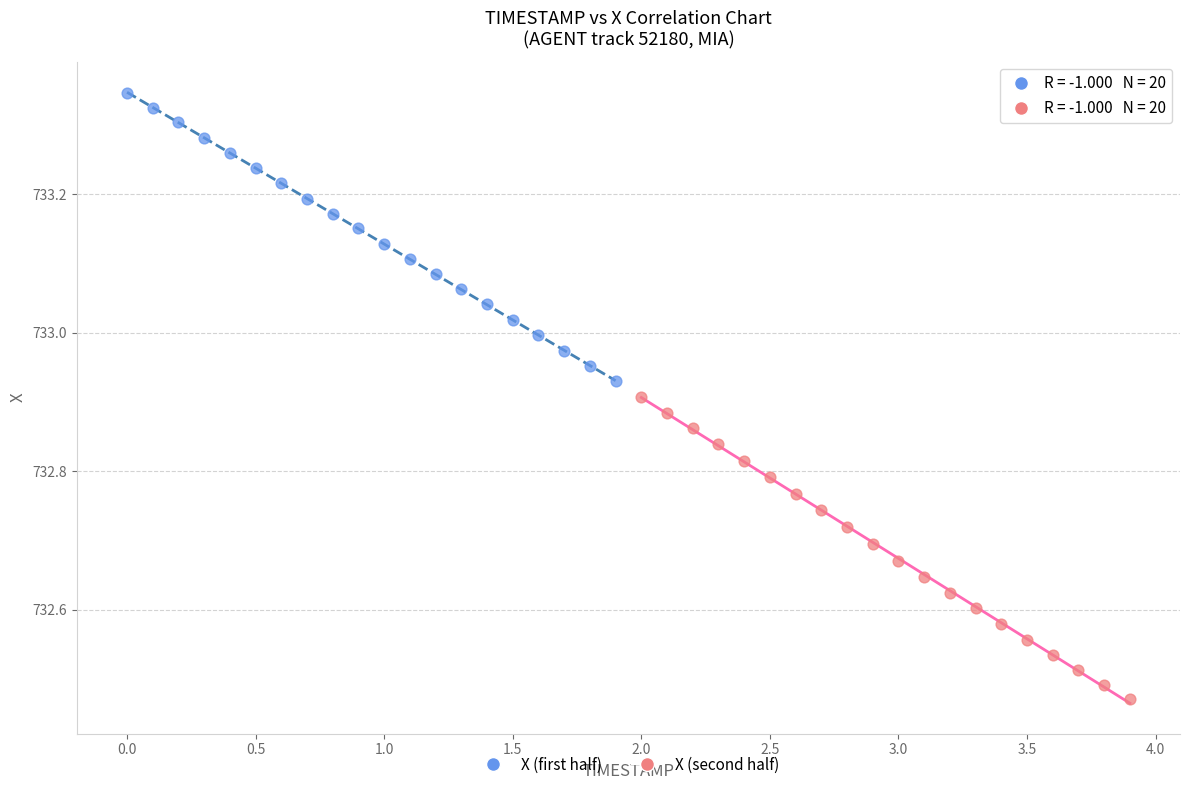

Which series has the largest Y range (max minus min)?

X (second half)